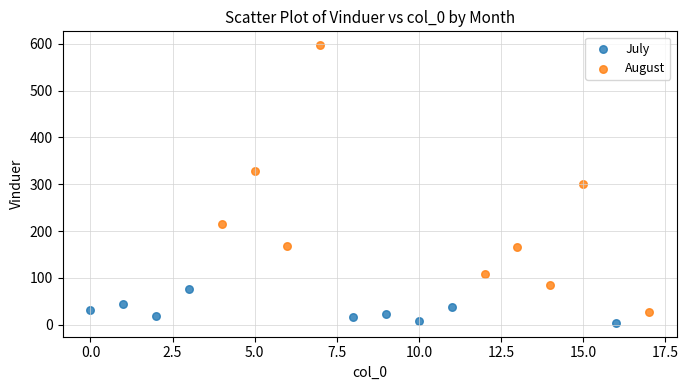

Which series contains the highest Y value?

August